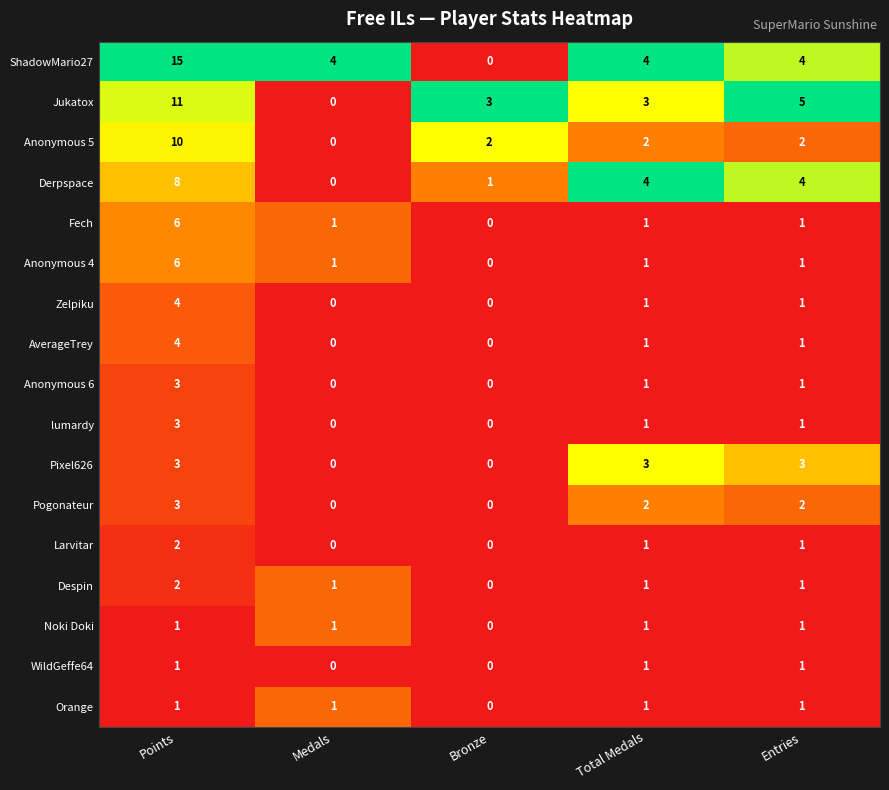

What is the difference between the maximum and minimum values in the ShadowMario27 series?

15